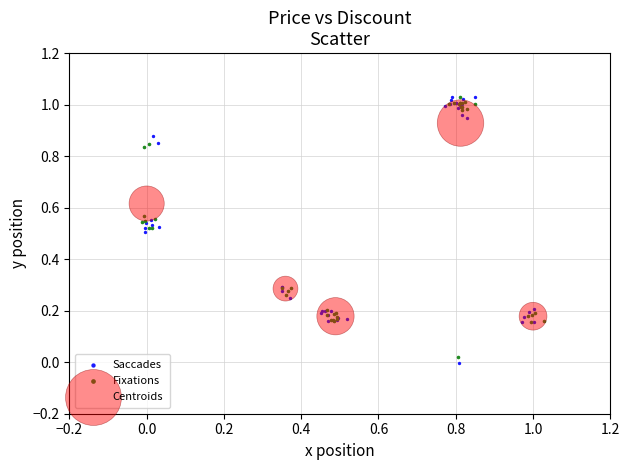

Which series has the widest spread of Y values?

Saccades